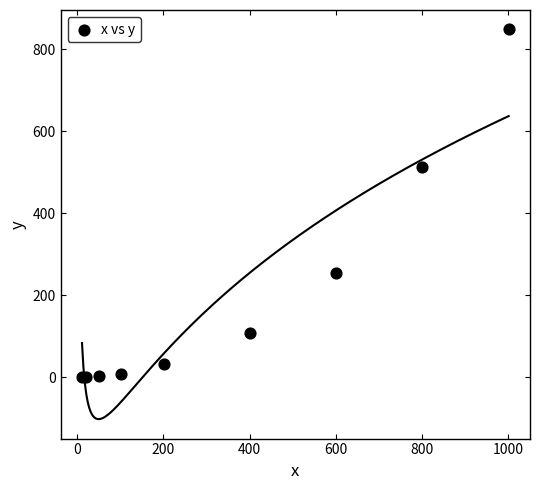

What Y value in the scatter plot is closest to 424?

512.2